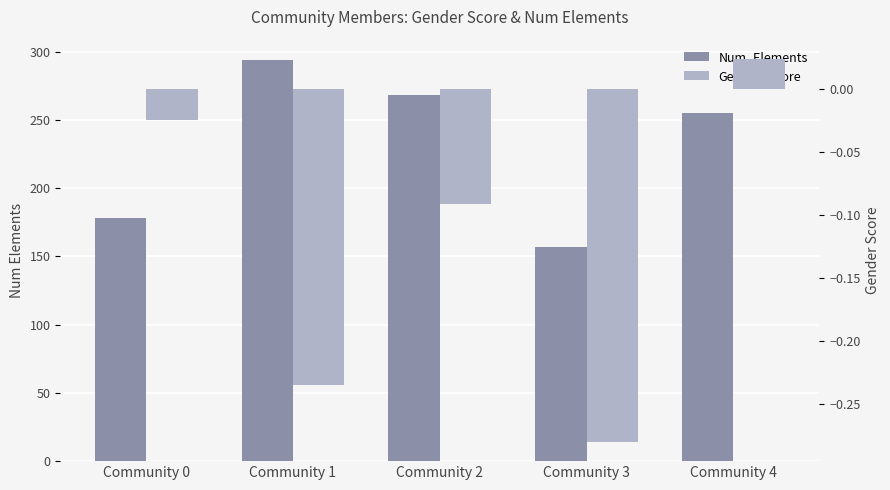

Rank the series by their average value, from highest to lowest.

Num_Elements, Gender_Score